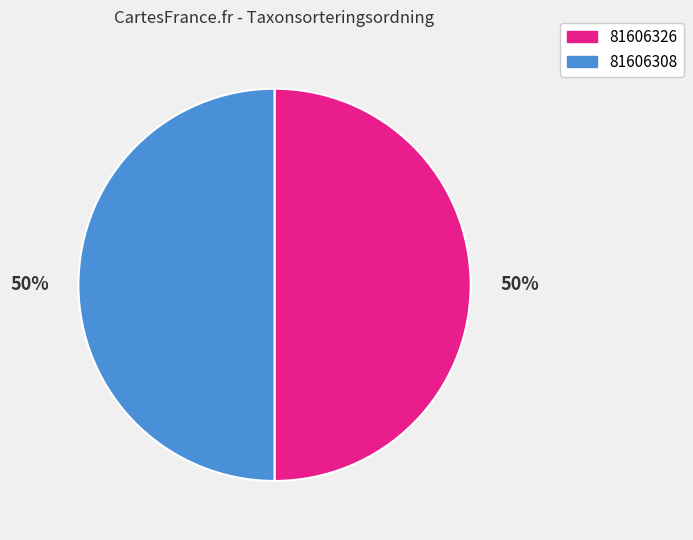

Combined, do 81606326 and 81606308 account for over 50%?

Yes